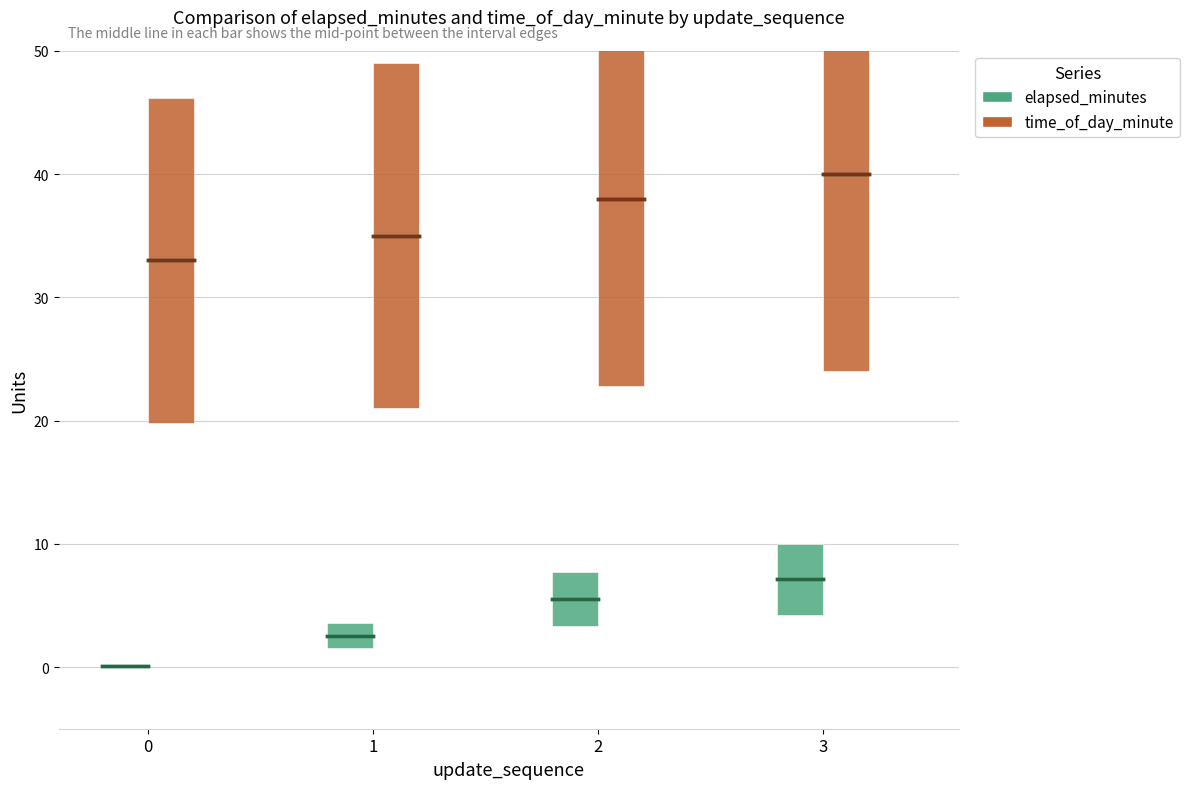

Reading right to left, list all the values displayed in this chart.

elapsed_minutes: 3=7.1	2=5.5	1=2.5	0=0.1
time_of_day_minute: 3=40.0	2=38.0	1=35.0	0=33.0